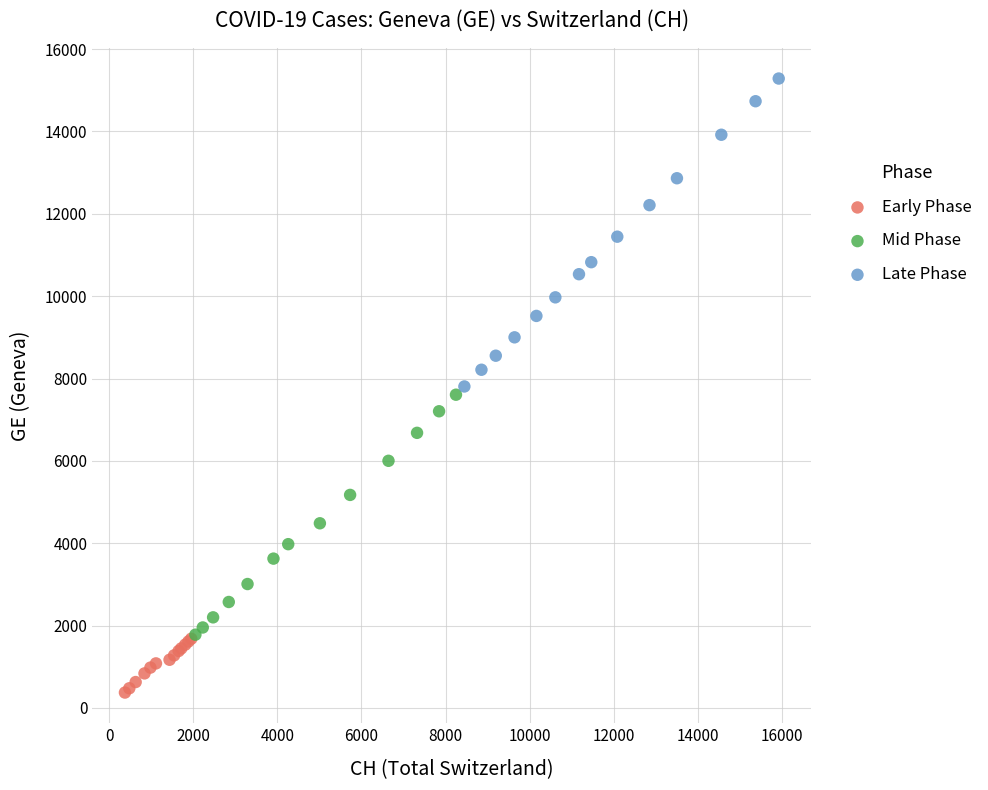

Which series has the widest spread of Y values?

Late Phase